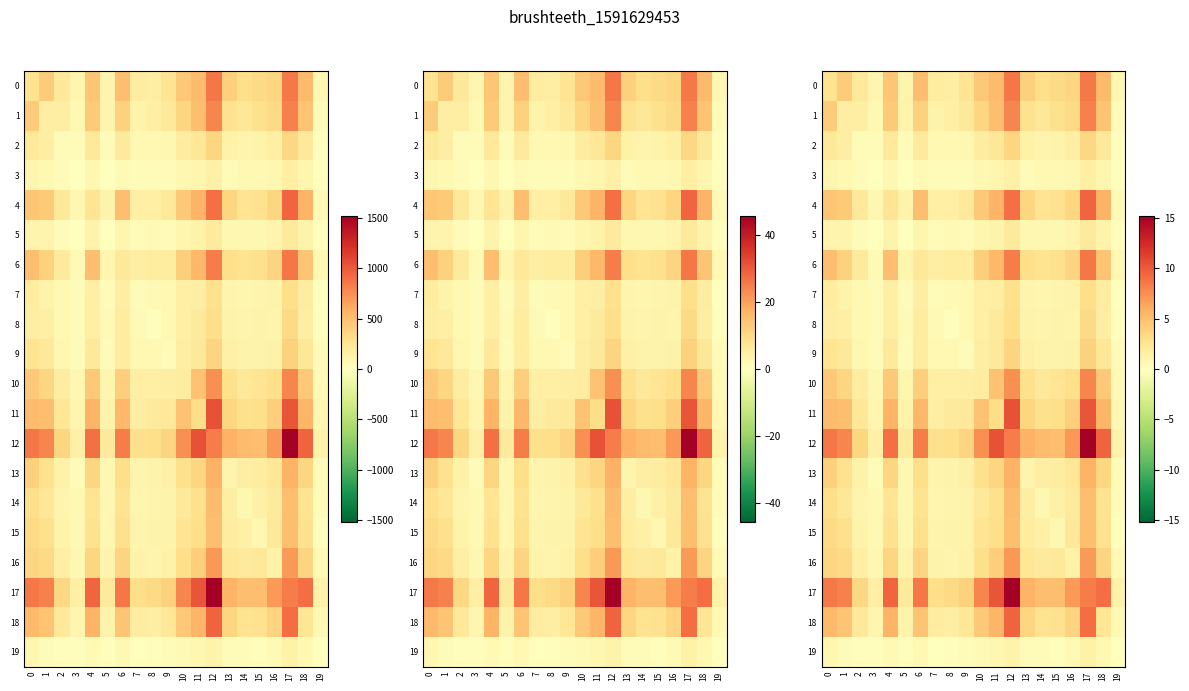

What is the sum of the 7 values at 5 and 2?

1.0